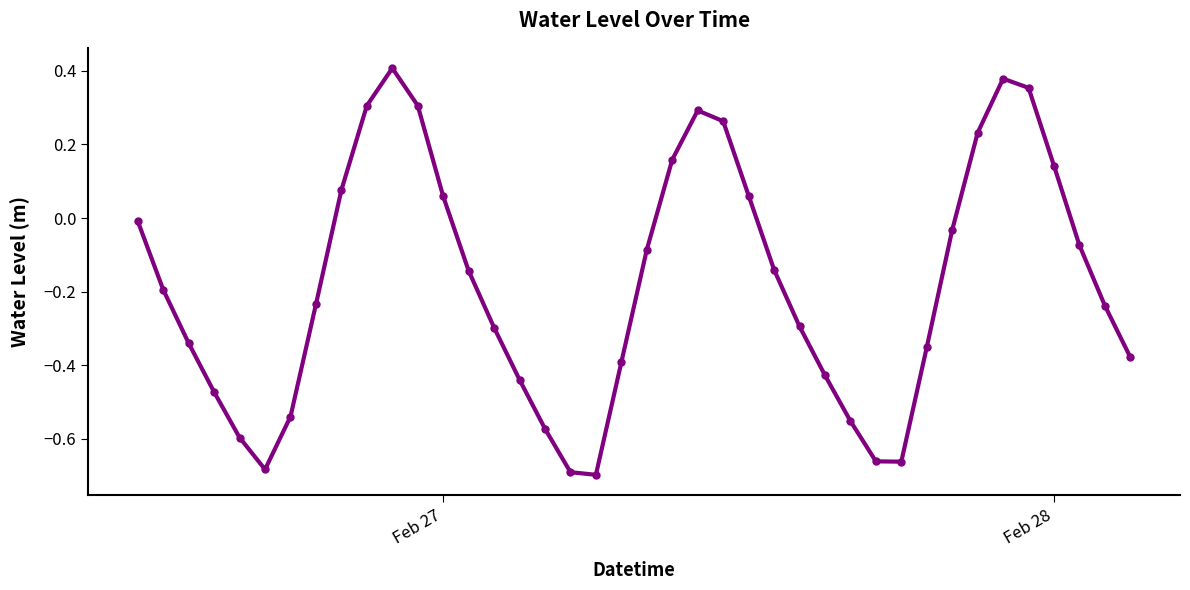

What is the difference between the maximum and minimum values?

1.1